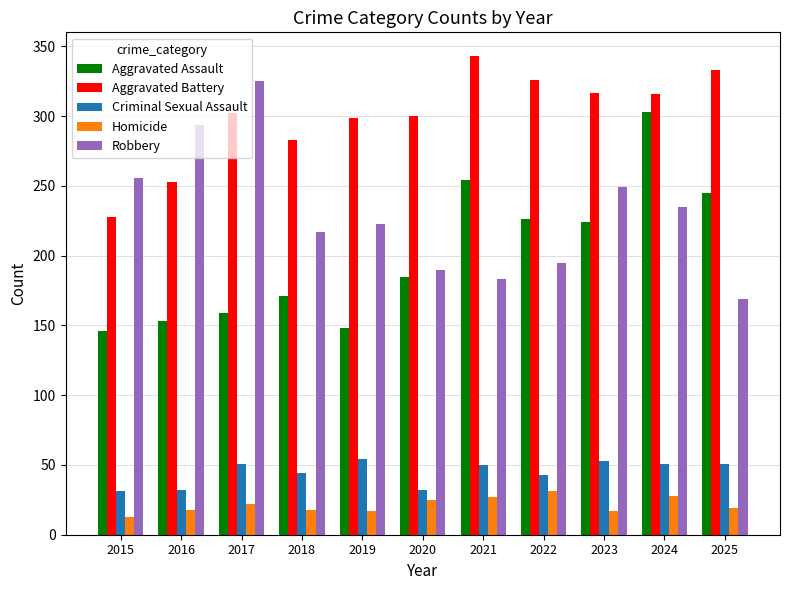

The Robbery series shows 195 at 2022. True or false?

True